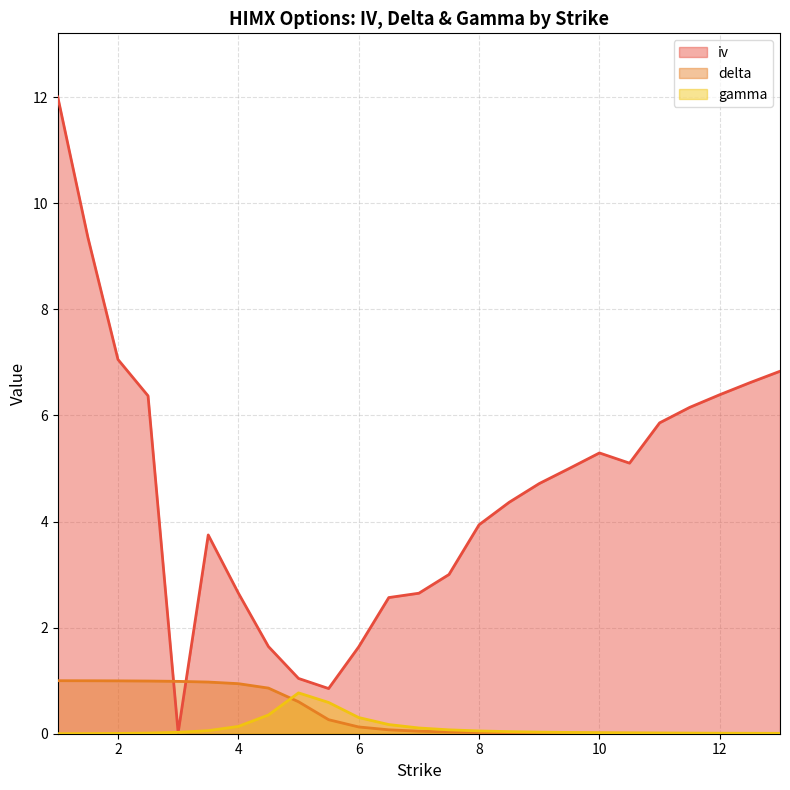

Rank the series by their maximum value, from highest to lowest.

iv, delta, gamma